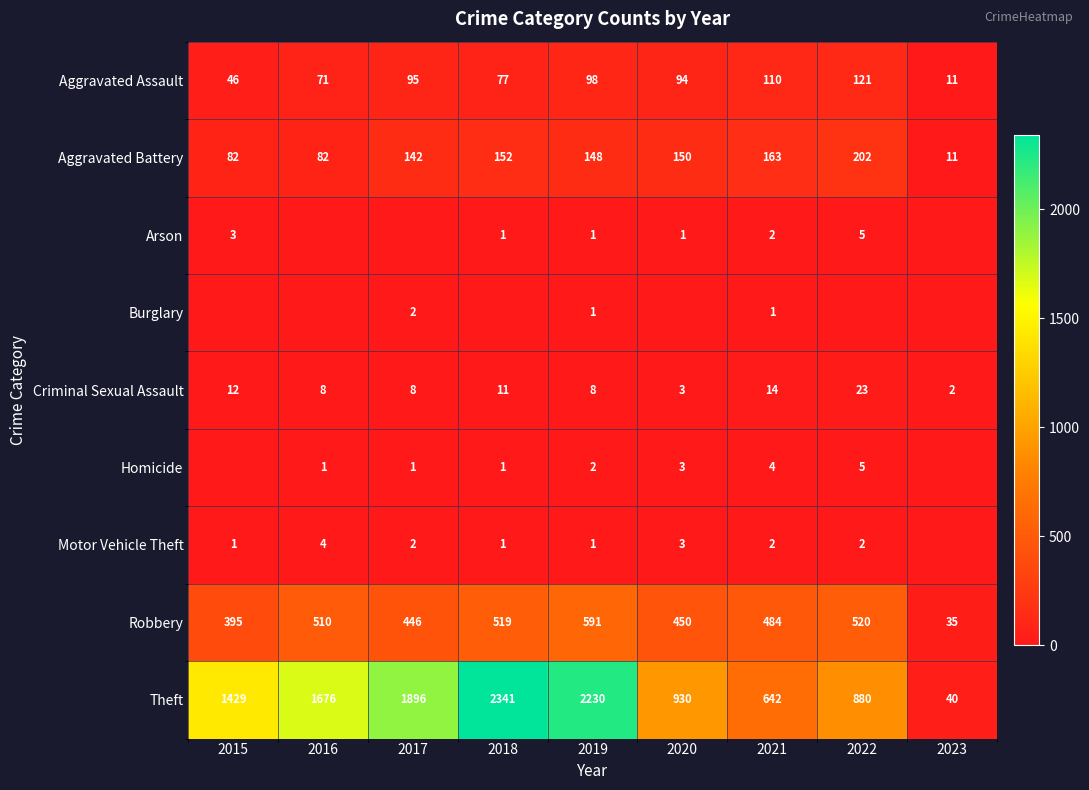

How many data points in Theft are less than 1429?

4